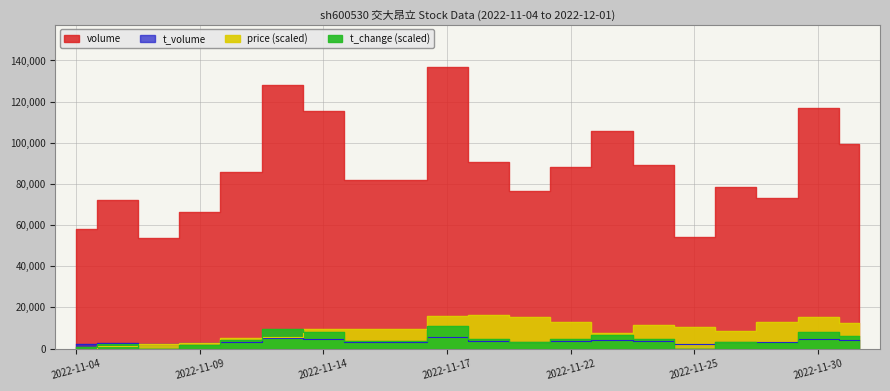

How many interior local peaks does the price series have?

3